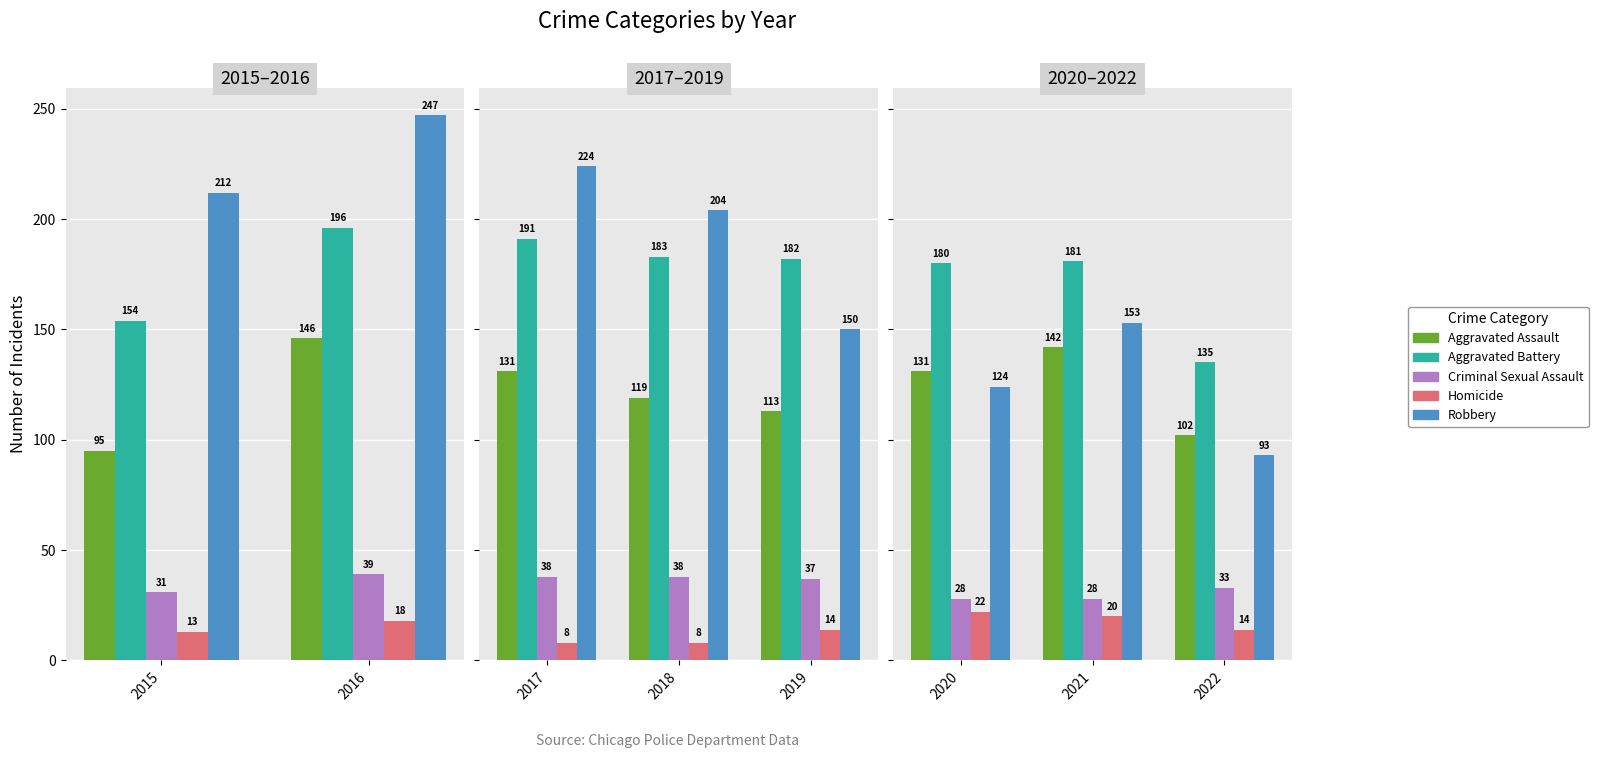

How many Robbery values are between 93 and 153?

3